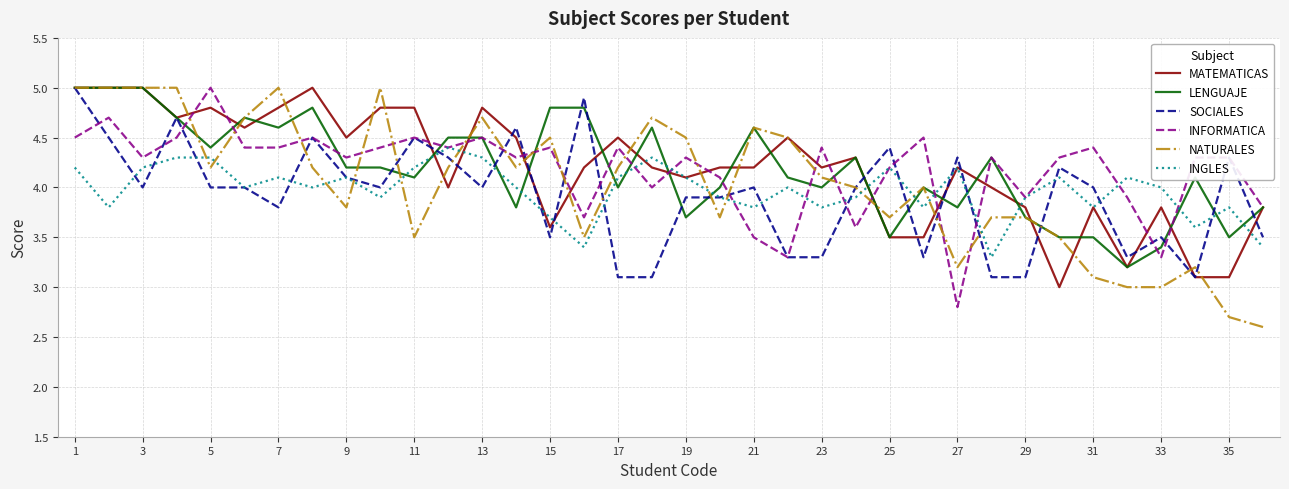

Which series has the widest spread of values?

NATURALES